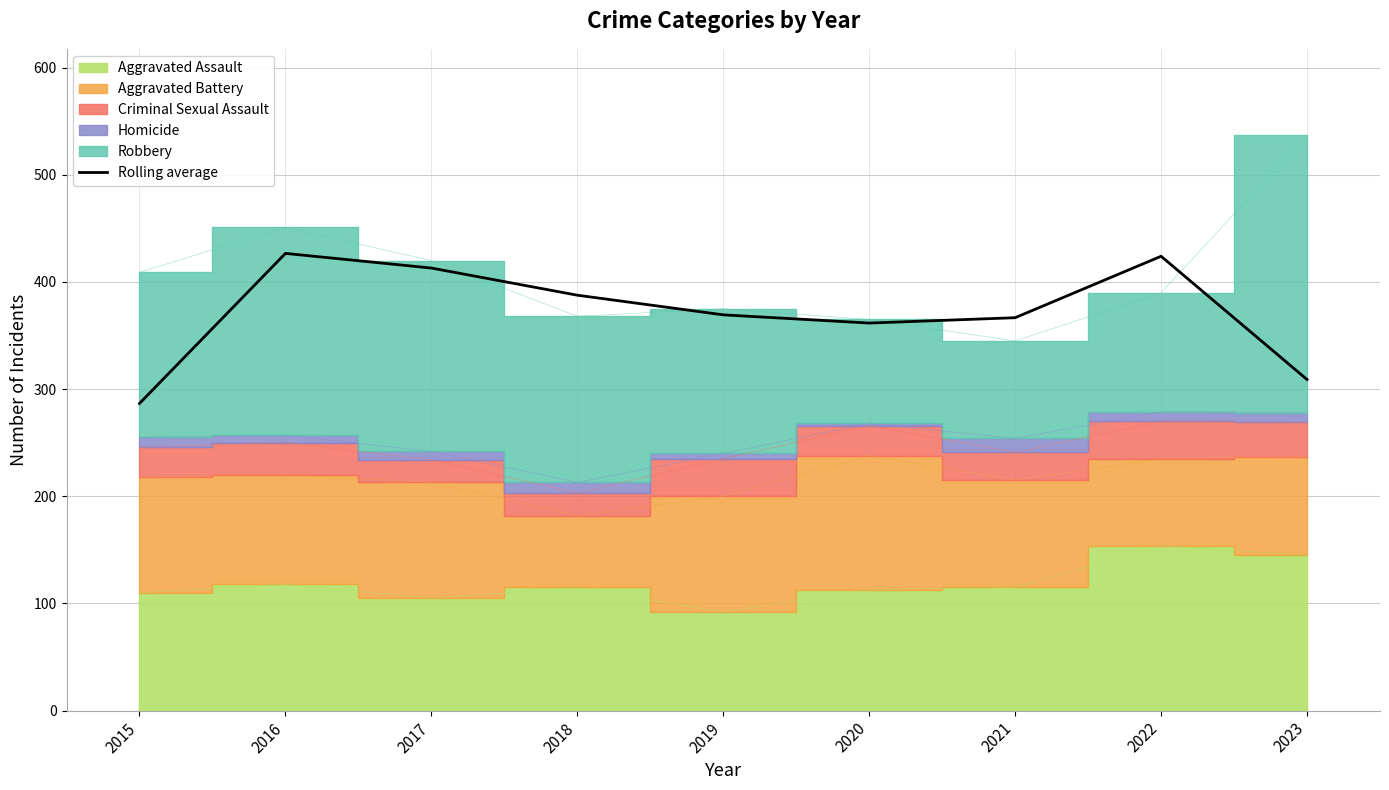

The Rolling average series shows 369.3 at 2019. True or false?

True